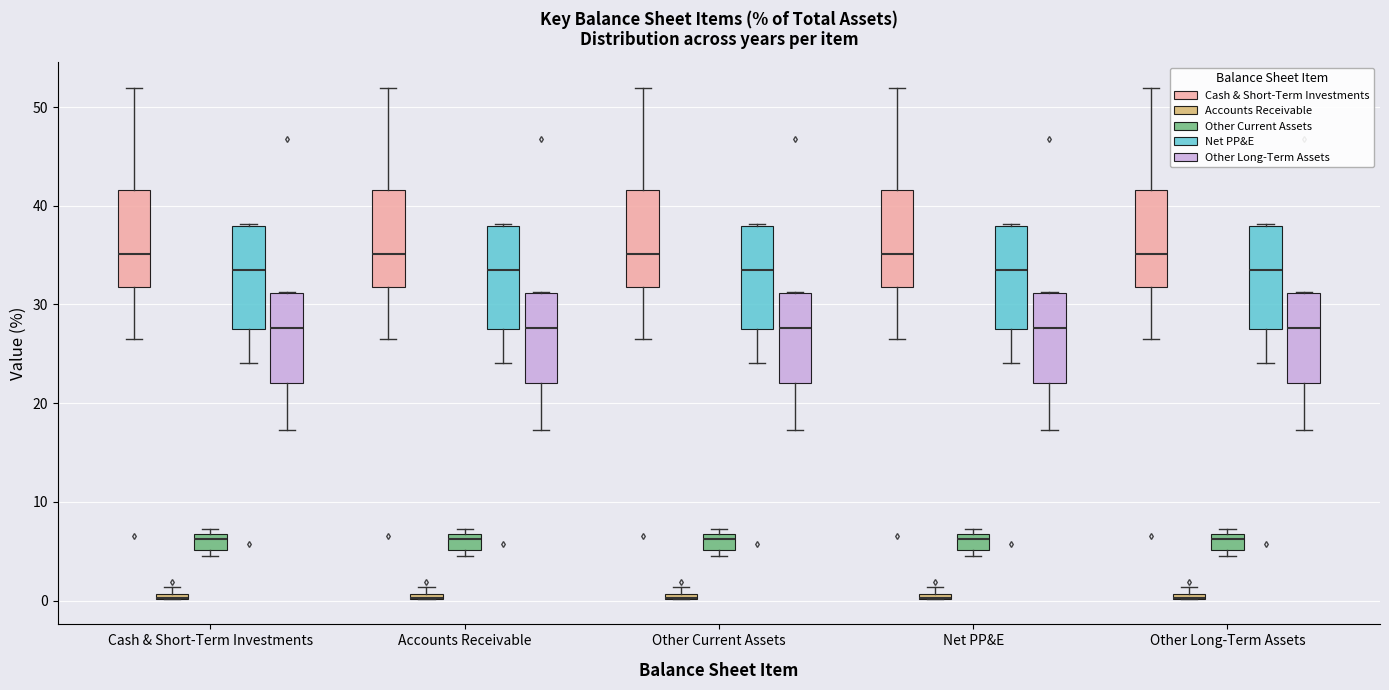

Where is the upper edge of the box for Net PP&E (Cash & Short-Term Investments) on the y-axis? The values are not printed on the chart, so give them approximately, as read against the axis.

42